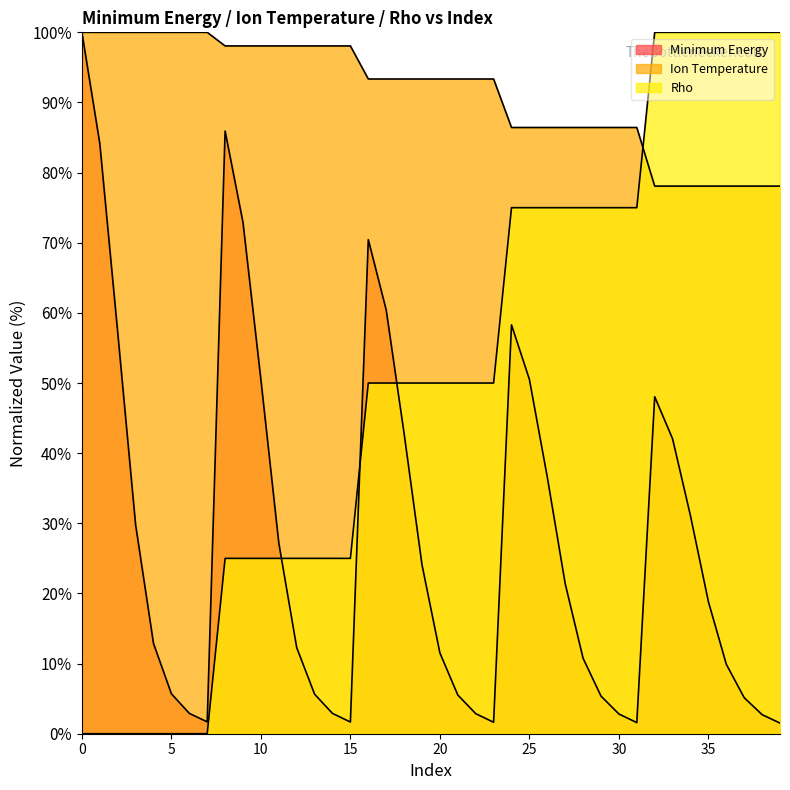

At how many categories does at least one series exceed 92?

32